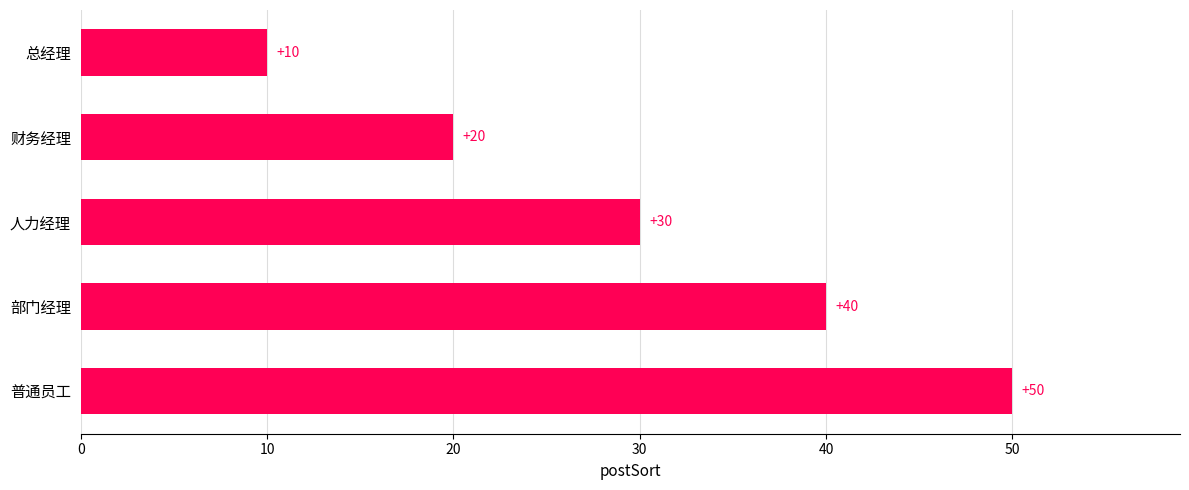

List the labels in order of value, largest first.

普通员工, 部门经理, 人力经理, 财务经理, 总经理